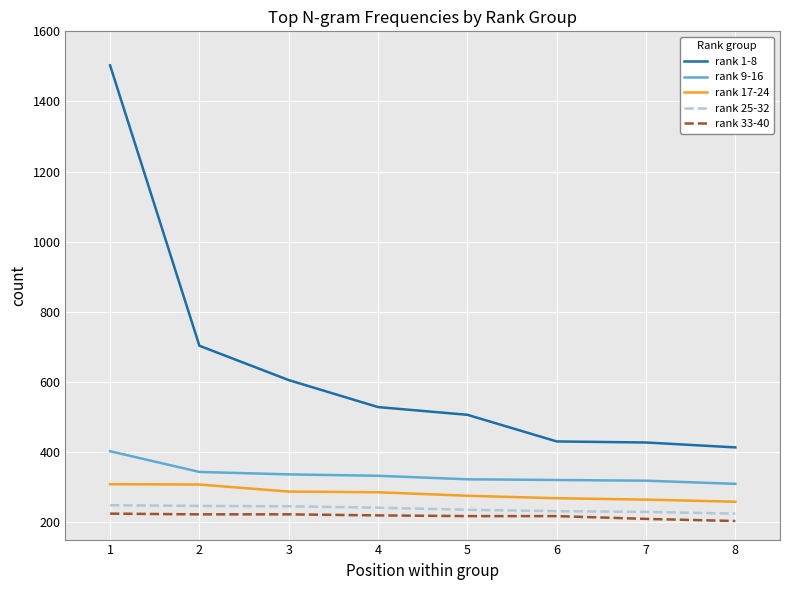

The value of rank 9-16 at 3 is 336. True or false?

True